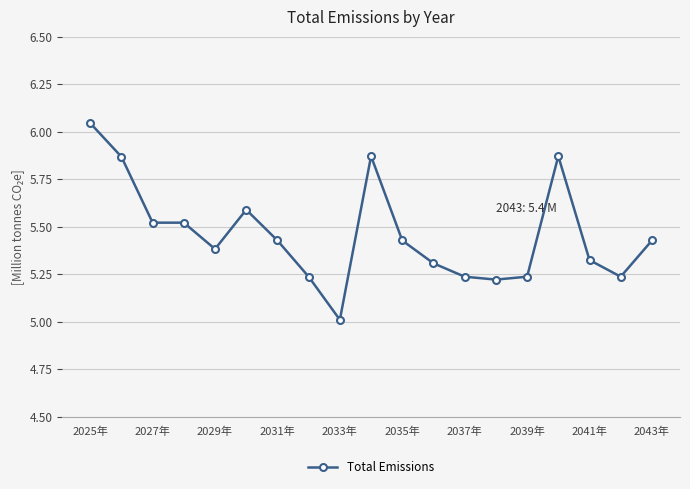

What is the smallest value displayed?

5.0